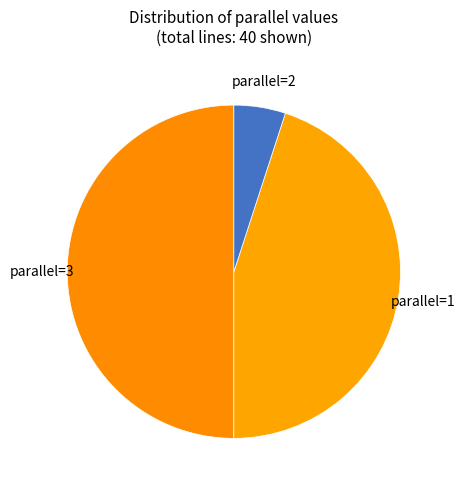

What is the smallest slice in the pie chart?

parallel=2